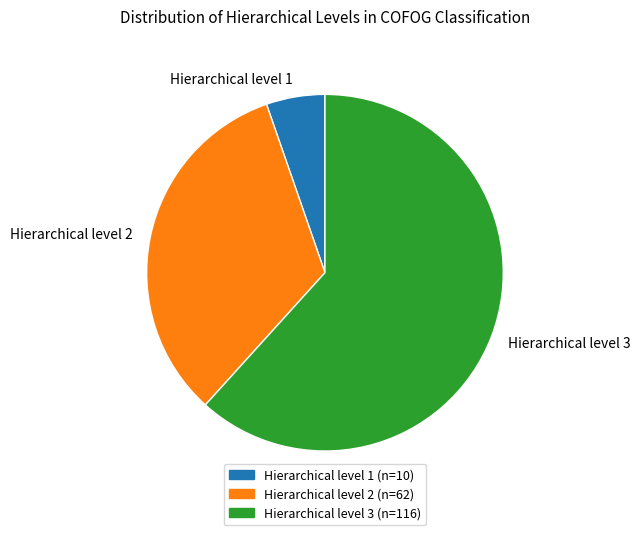

Is it true that Hierarchical level 2 is 47% of the pie?

False